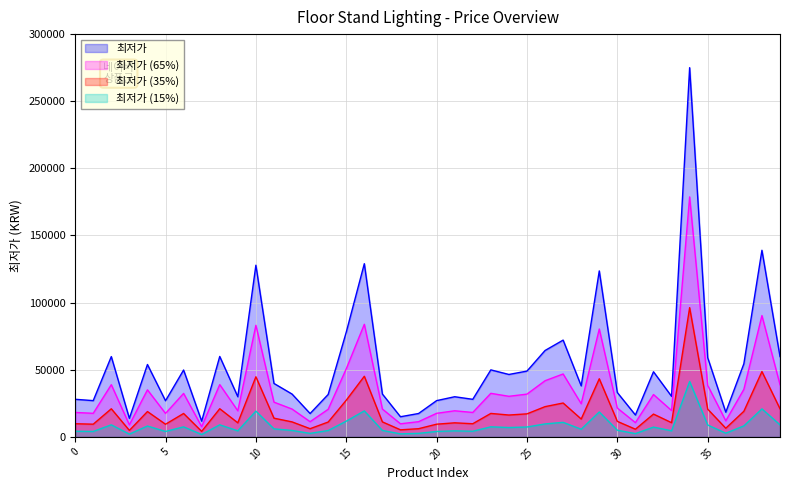

How many lines are shown in the chart?

4